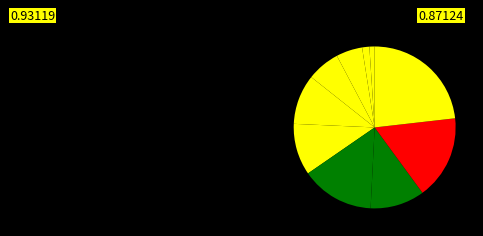

How many slices are in this pie chart?

10